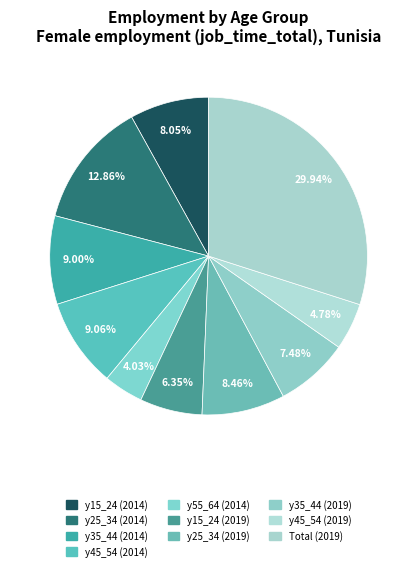

How many slices are in this pie chart?

10